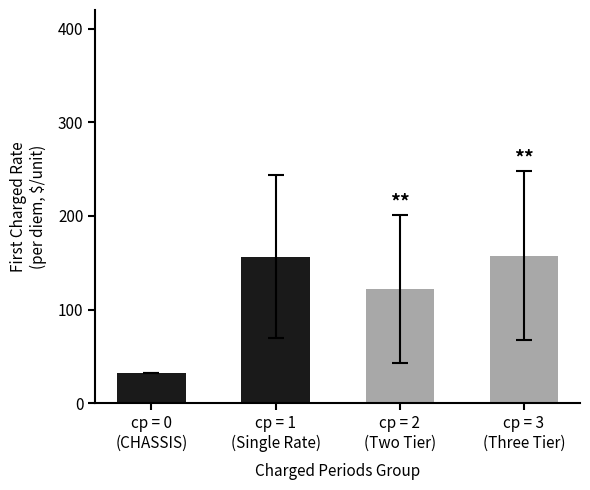

The chart shows a value of 157.7 at cp = 3
(Three Tier). True or false?

True